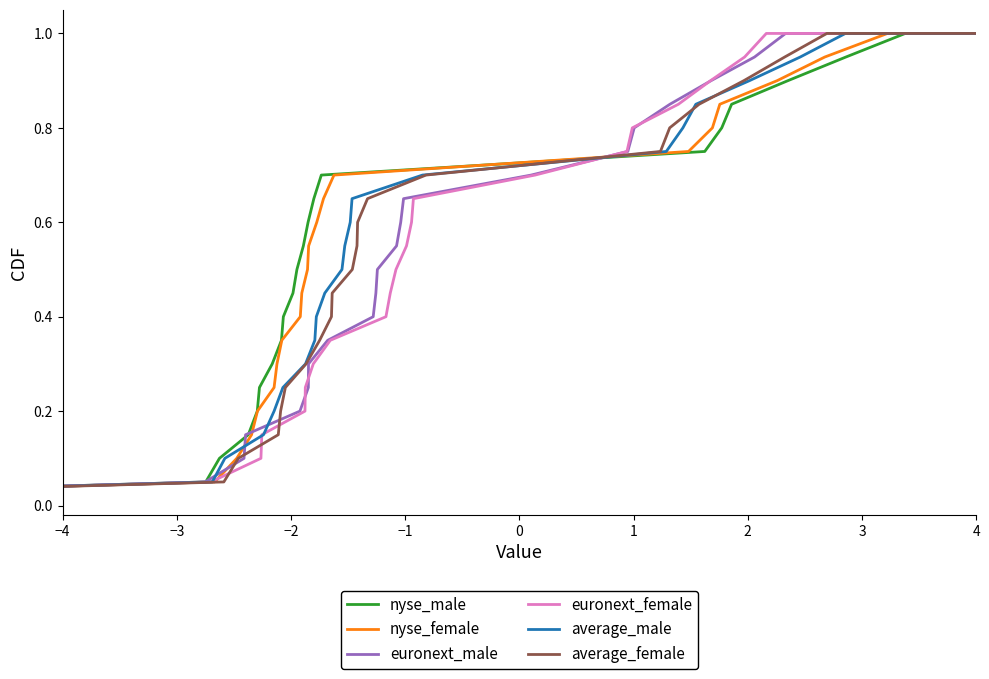

Which series has the widest spread of values?

nyse_male